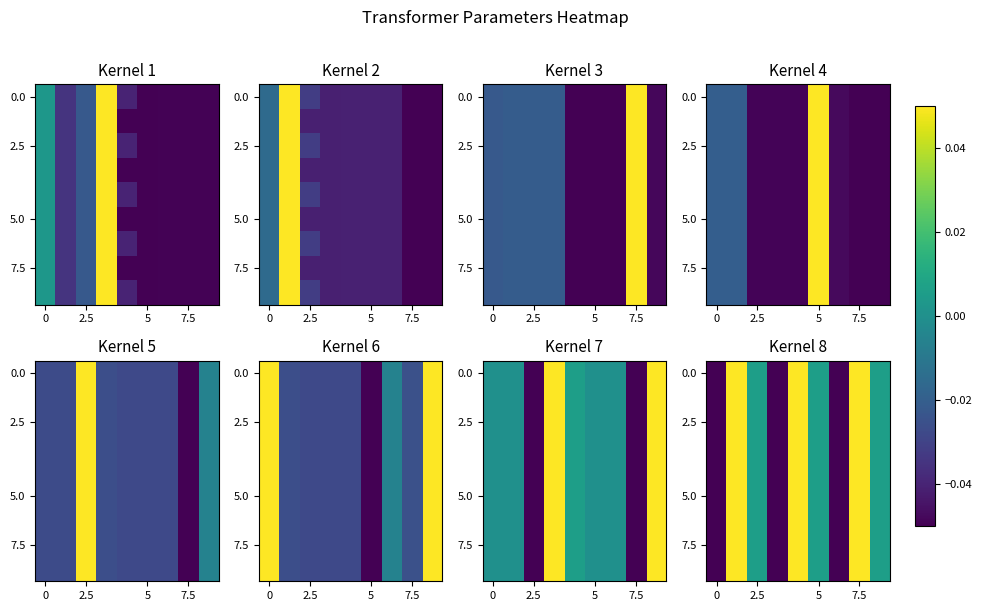

At which label is 5.0 closest to 0?

2.5